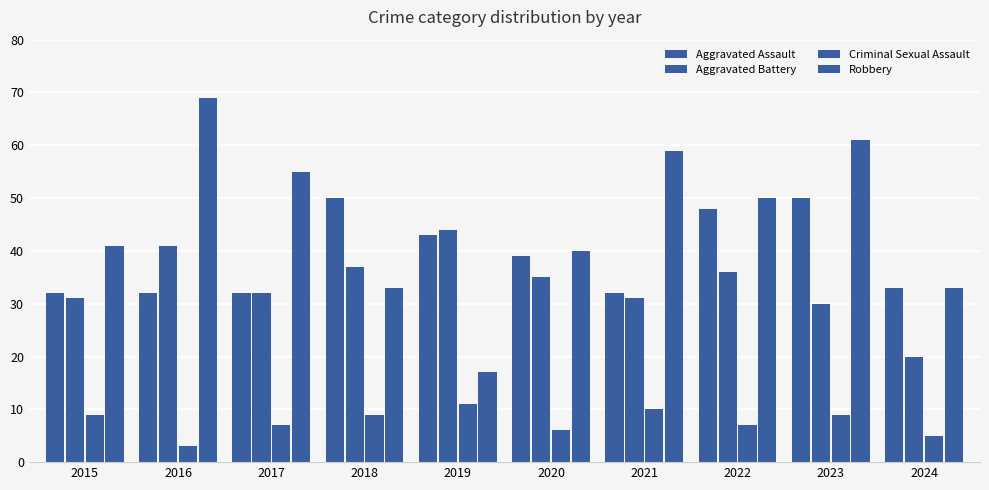

Reading right to left, extract all data points from this chart.

Aggravated Assault: 2024=33	2023=50	2022=48	2021=32	2020=39	2019=43	2018=50	2017=32	2016=32	2015=32
Aggravated Battery: 2024=20	2023=30	2022=36	2021=31	2020=35	2019=44	2018=37	2017=32	2016=41	2015=31
Criminal Sexual Assault: 2024=5	2023=9	2022=7	2021=10	2020=6	2019=11	2018=9	2017=7	2016=3	2015=9
Robbery: 2024=33	2023=61	2022=50	2021=59	2020=40	2019=17	2018=33	2017=55	2016=69	2015=41